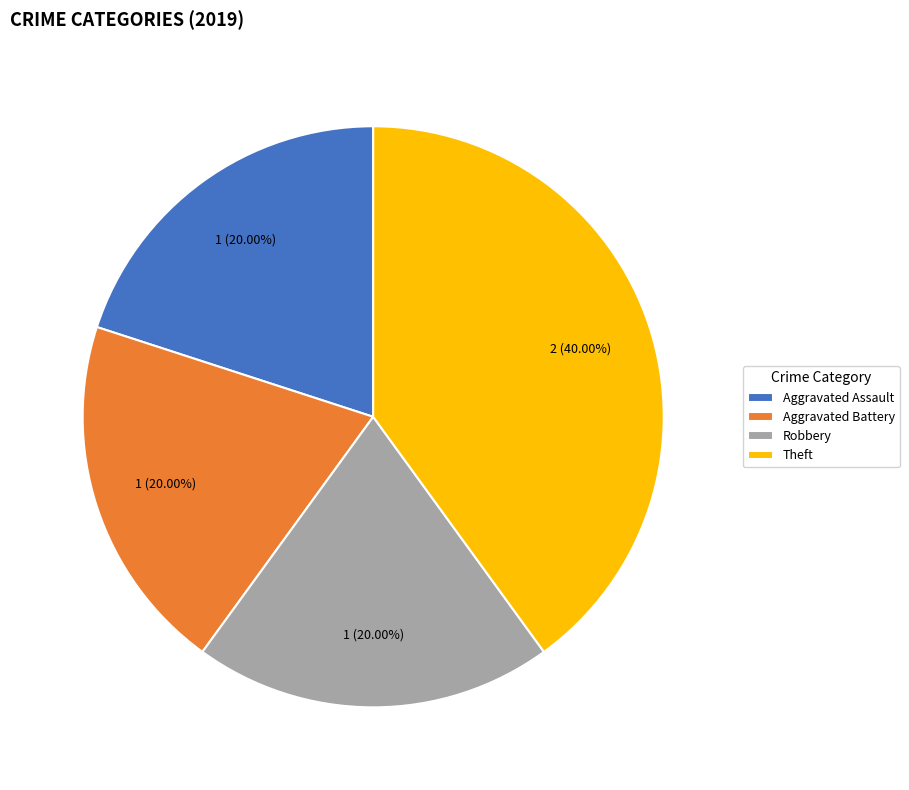

Does Aggravated Assault represent more than half of the total?

No